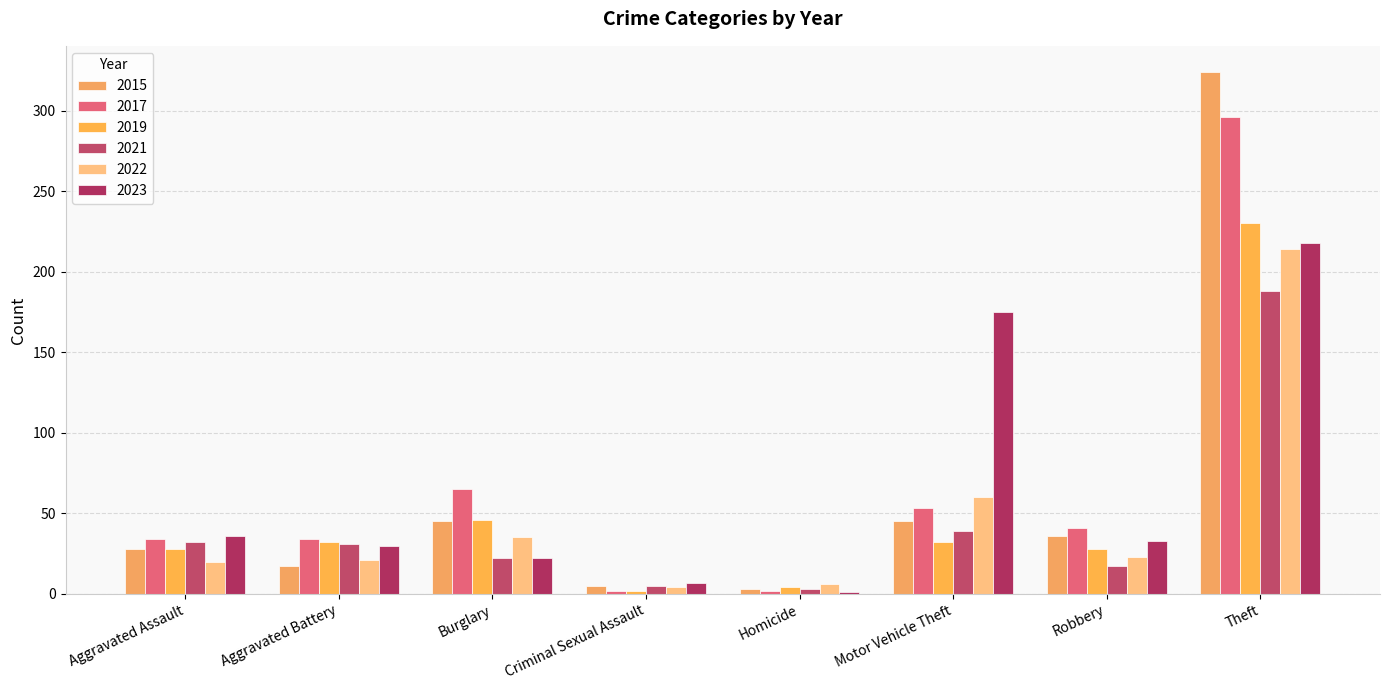

Which series has the largest range (max minus min)?

2015